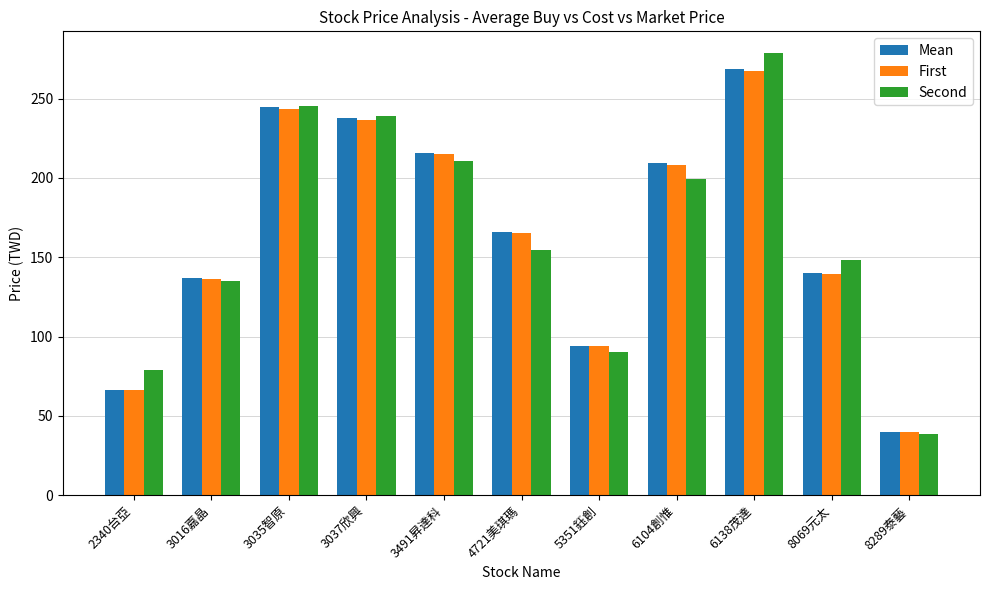

What is the approximate value of First at 4721美琪瑪?

165.1